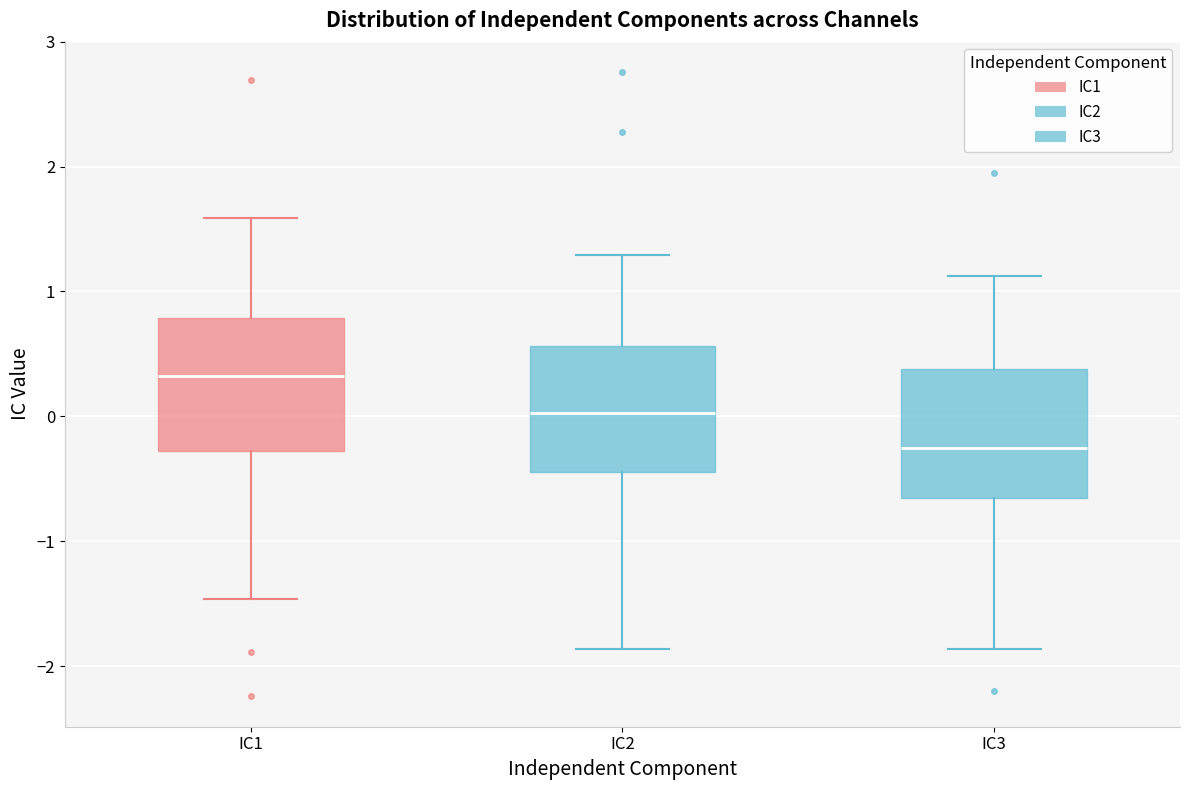

Reading left to right, transcribe this box plot: for each box, give where its median line is, the range the box spans, and where its two whiskers end, as read against the y-axis. The values are not printed on the chart, so give them approximately, as read against the axis.

IC1: median 0.3, box -0.3 to 0.8, whiskers -1.5 to 1.6
IC2: median 0.0, box -0.4 to 0.6, whiskers -1.9 to 1.3
IC3: median -0.3, box -0.7 to 0.4, whiskers -1.9 to 1.1